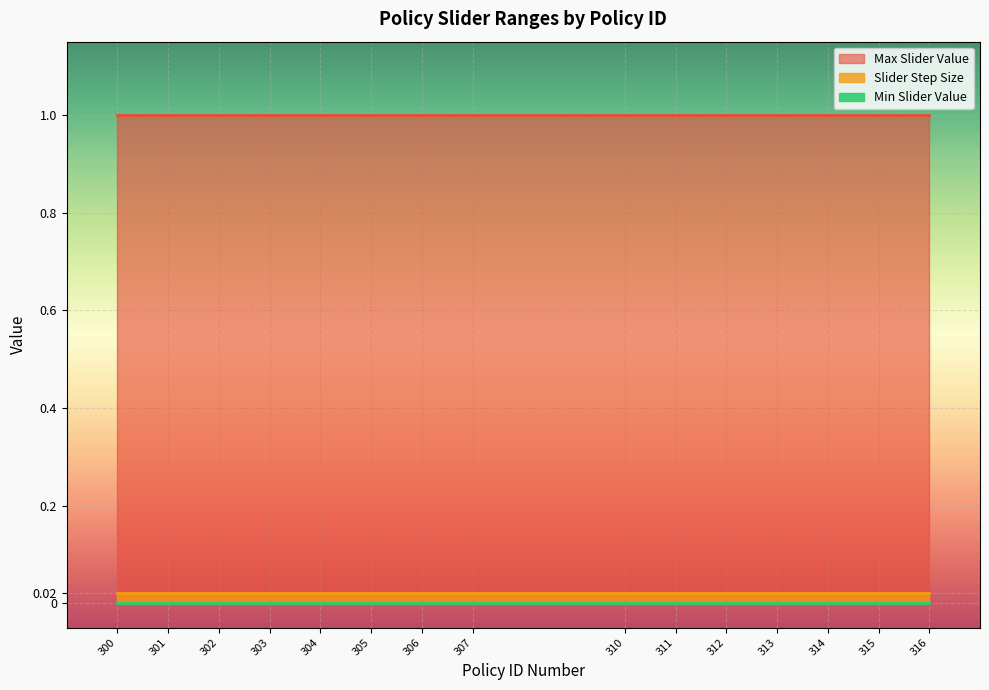

True or false: Min Slider Value has more than 2 points higher than both neighbors.

False